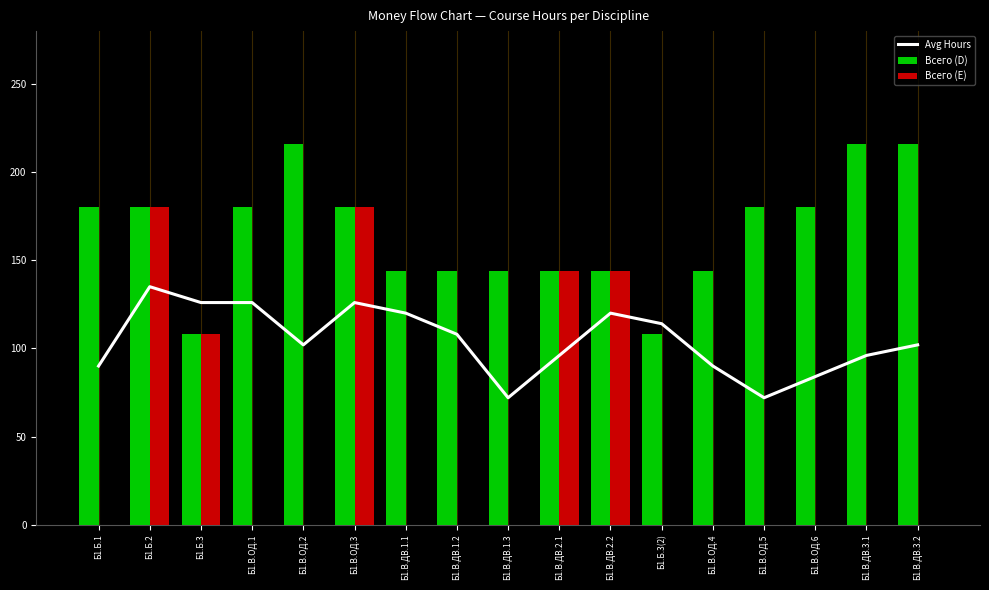

How many categories are shown in the chart?

17